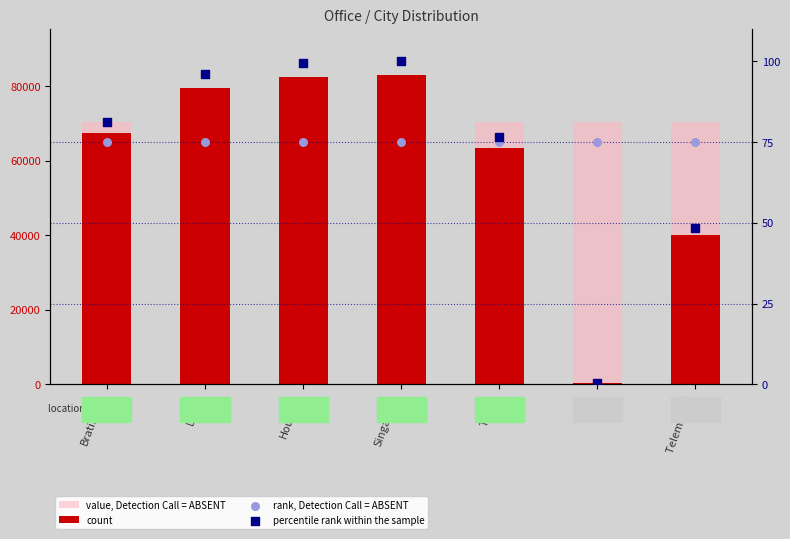

Which series reaches the maximum Y coordinate?

count